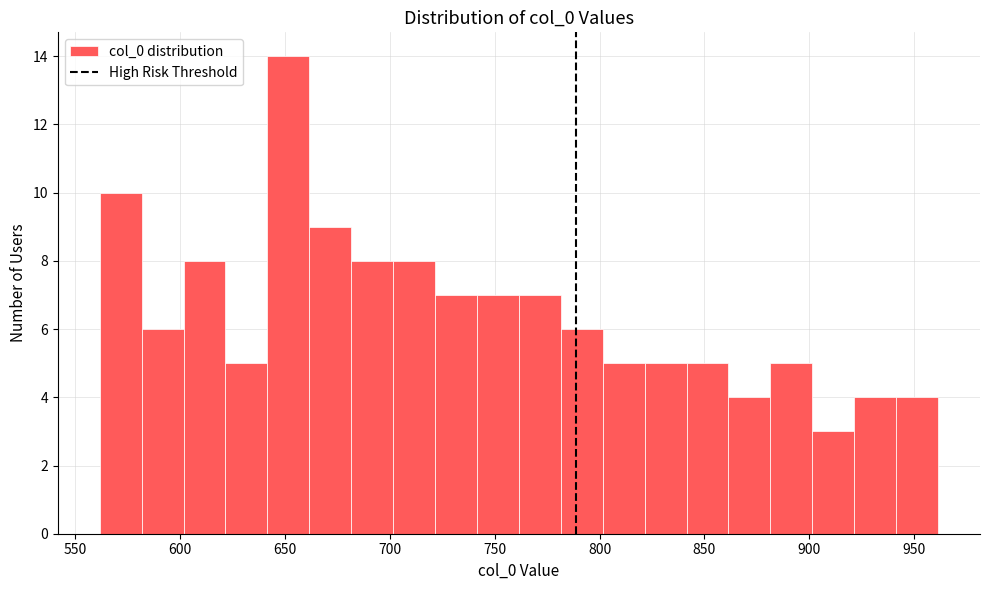

Read against the x-axis, roughly where is the centre of the tallest bar?

650